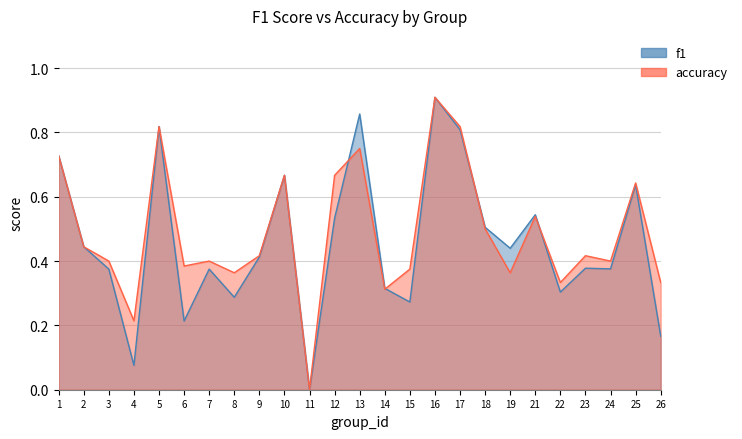

List the labels in order of accuracy value, largest first.

16, 5, 17, 13, 1, 10, 12, 25, 21, 18, 2, 9, 23, 3, 7, 24, 6, 15, 8, 19, 22, 26, 14, 4, 11